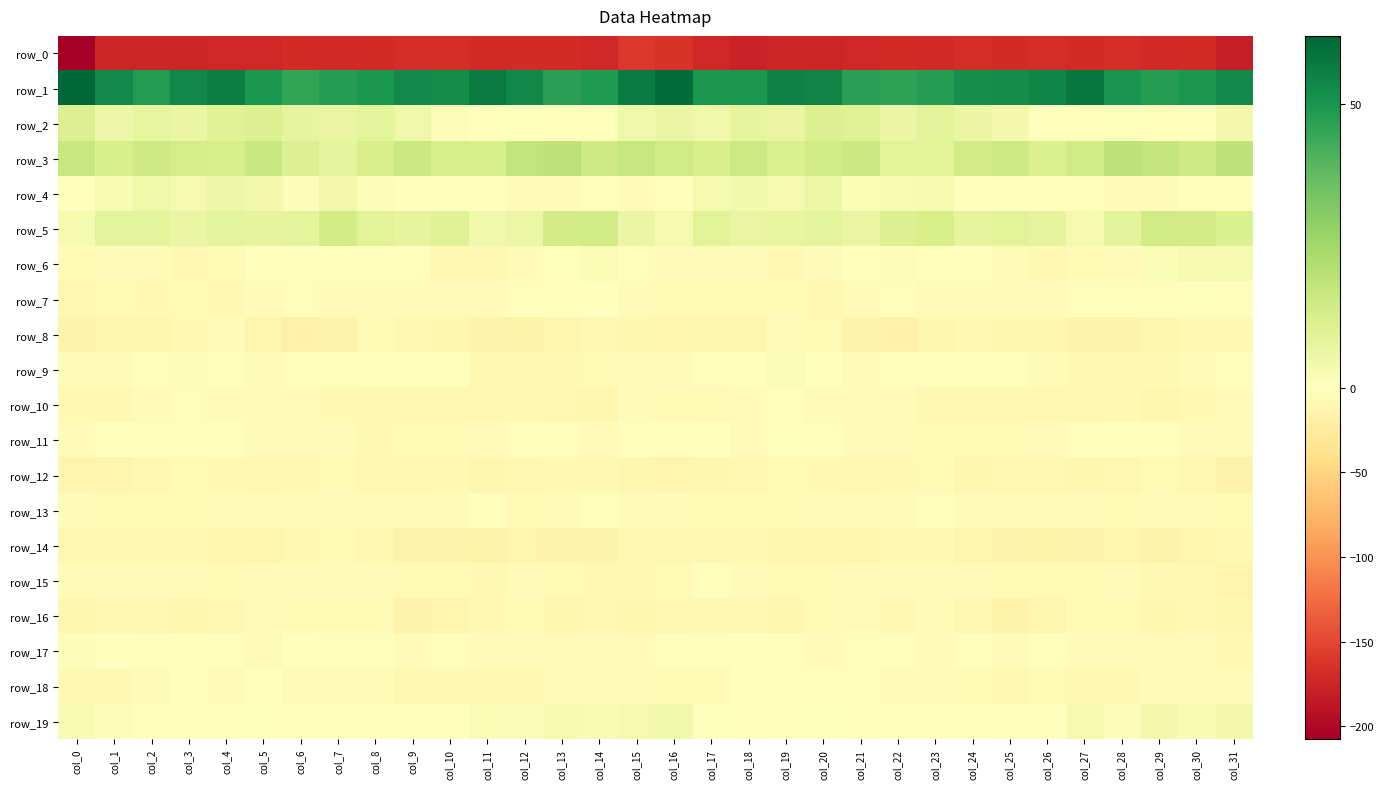

Which category has the lowest value across all series?

col_0